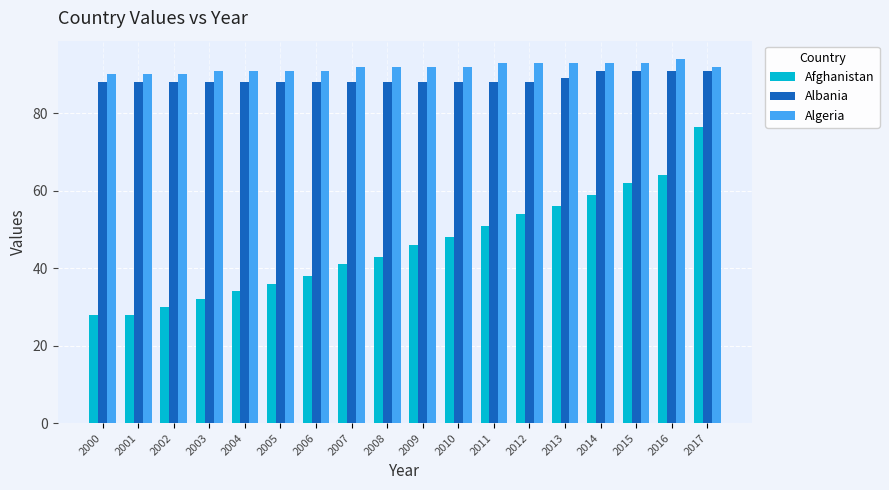

Is it true that Afghanistan equals 28.0 at 2001?

True